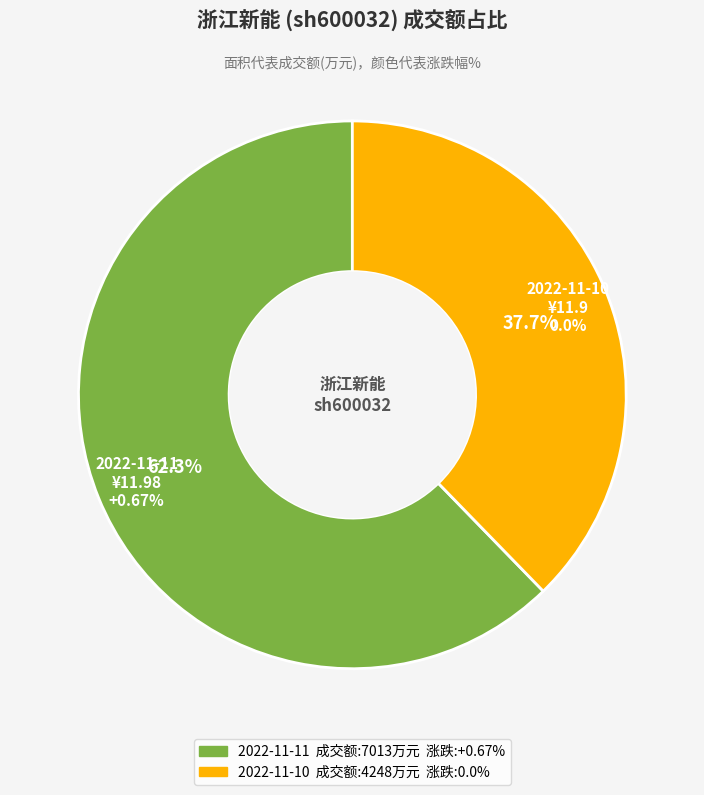

The 2022-11-10 slice represents 38% of the pie. True or false?

True